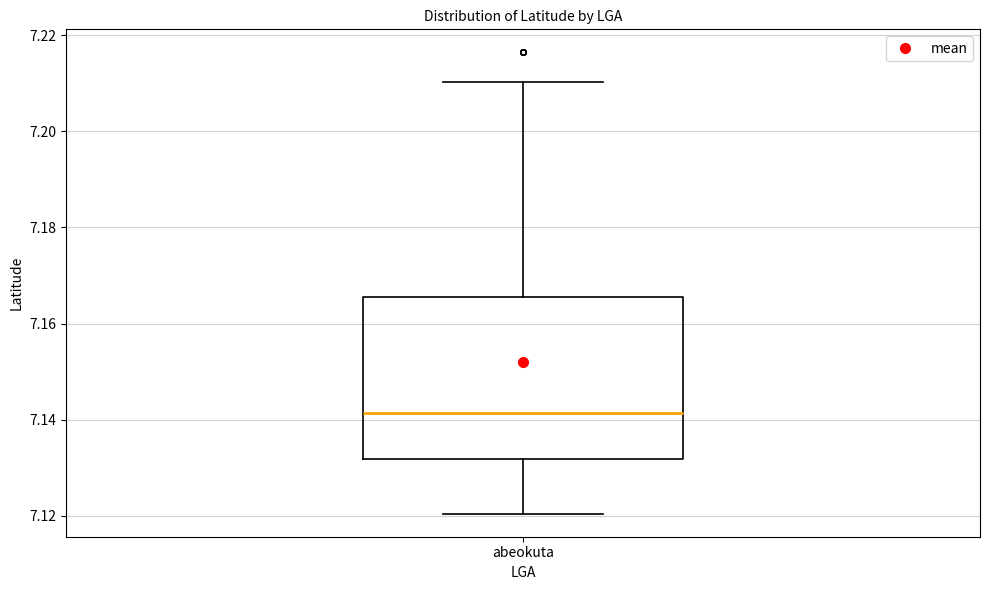

Read this box plot against the y-axis: the position of the median line, the range covered by the box, and the ends of both whiskers. The values are not printed on the chart, so give them approximately, as read against the axis.

median 7.142, box 7.132 to 7.166, whiskers 7.120 to 7.210